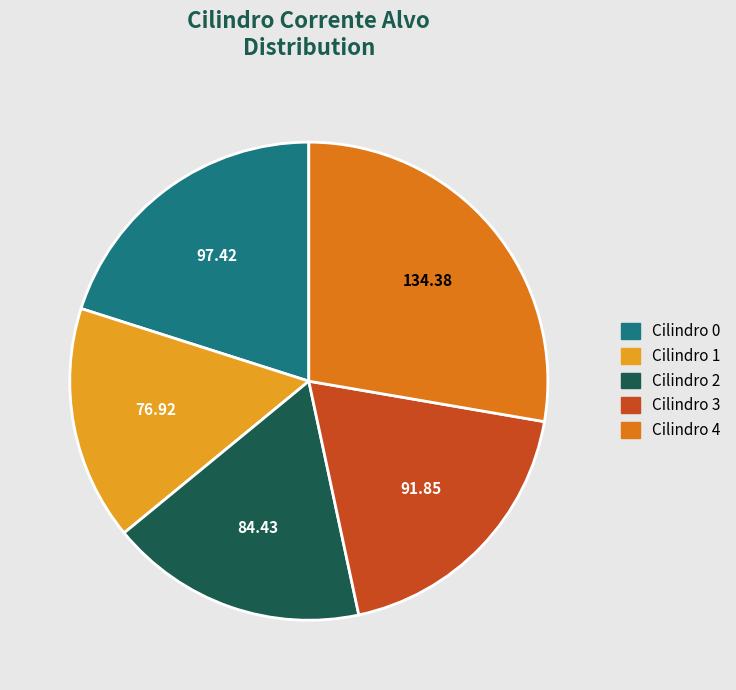

Is it true that Cilindro 2 is 3% of the pie?

False